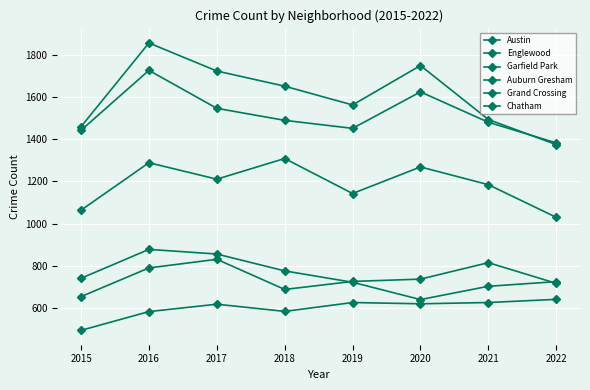

True or false: Auburn Gresham and Englewood intersect in this chart.

False